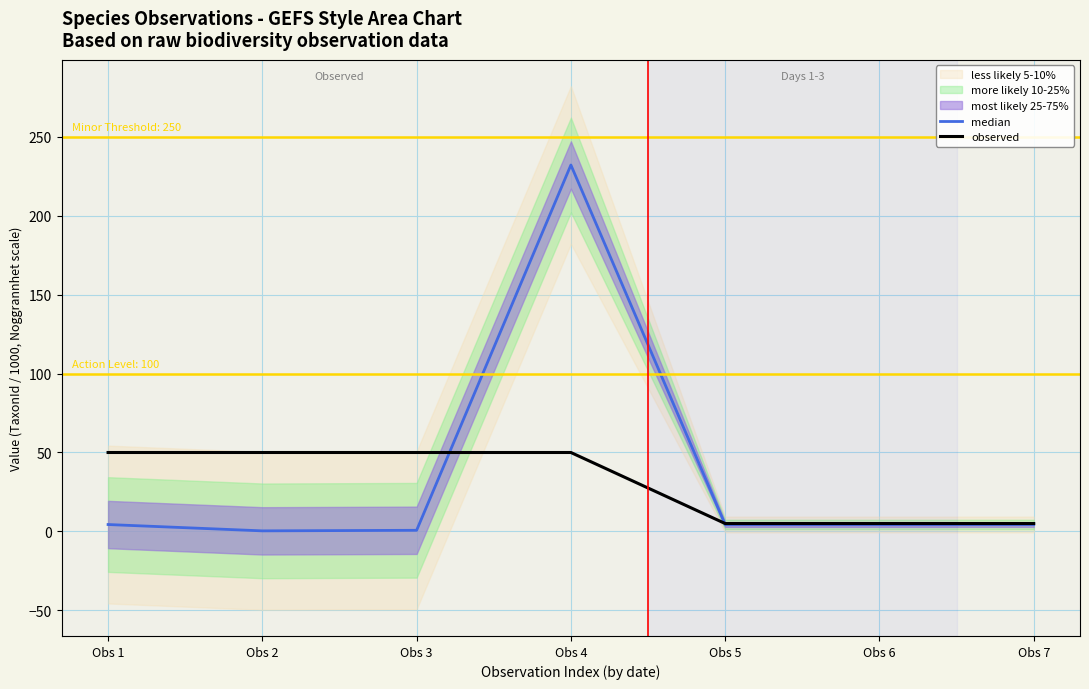

Rank the categories by observed value from highest to lowest.

Obs 1, Obs 2, Obs 3, Obs 4, Obs 5, Obs 6, Obs 7